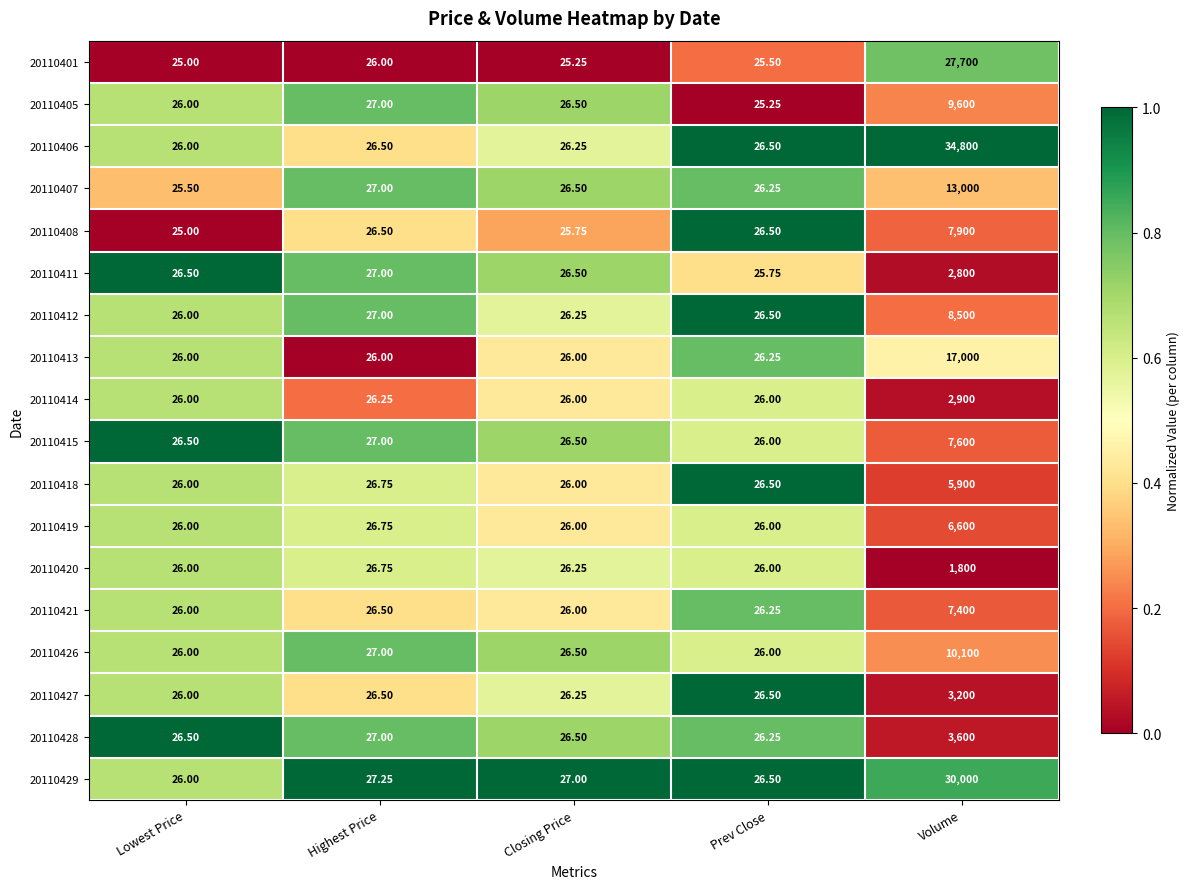

At which label is 20110418 closest to 2963?

Highest Price